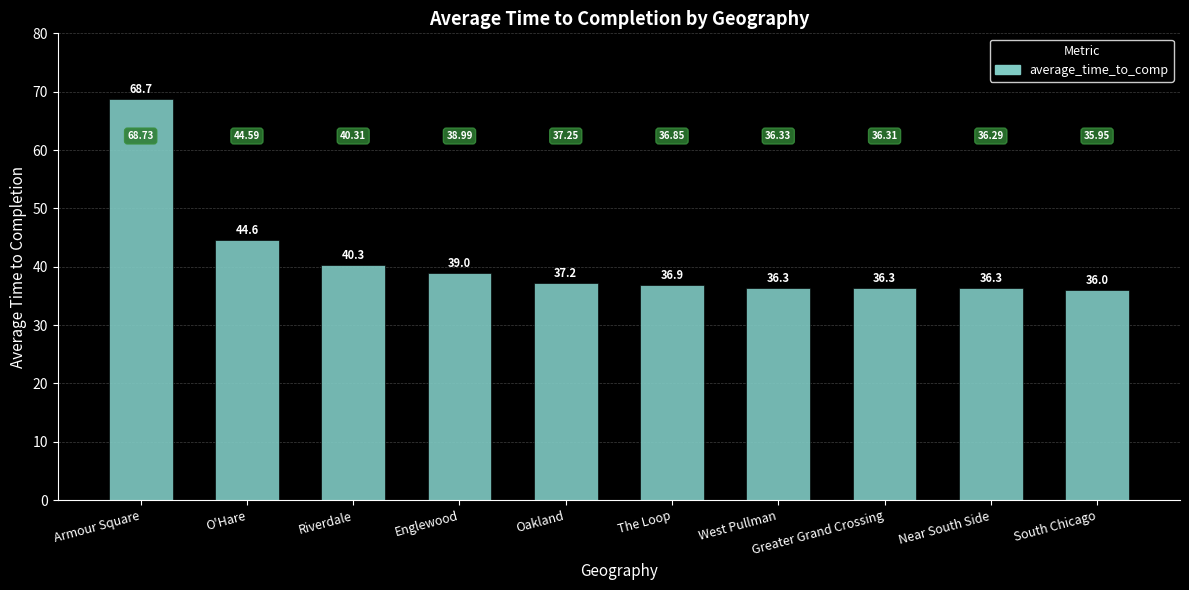

Is it true that the value at Oakland is 37.2?

True